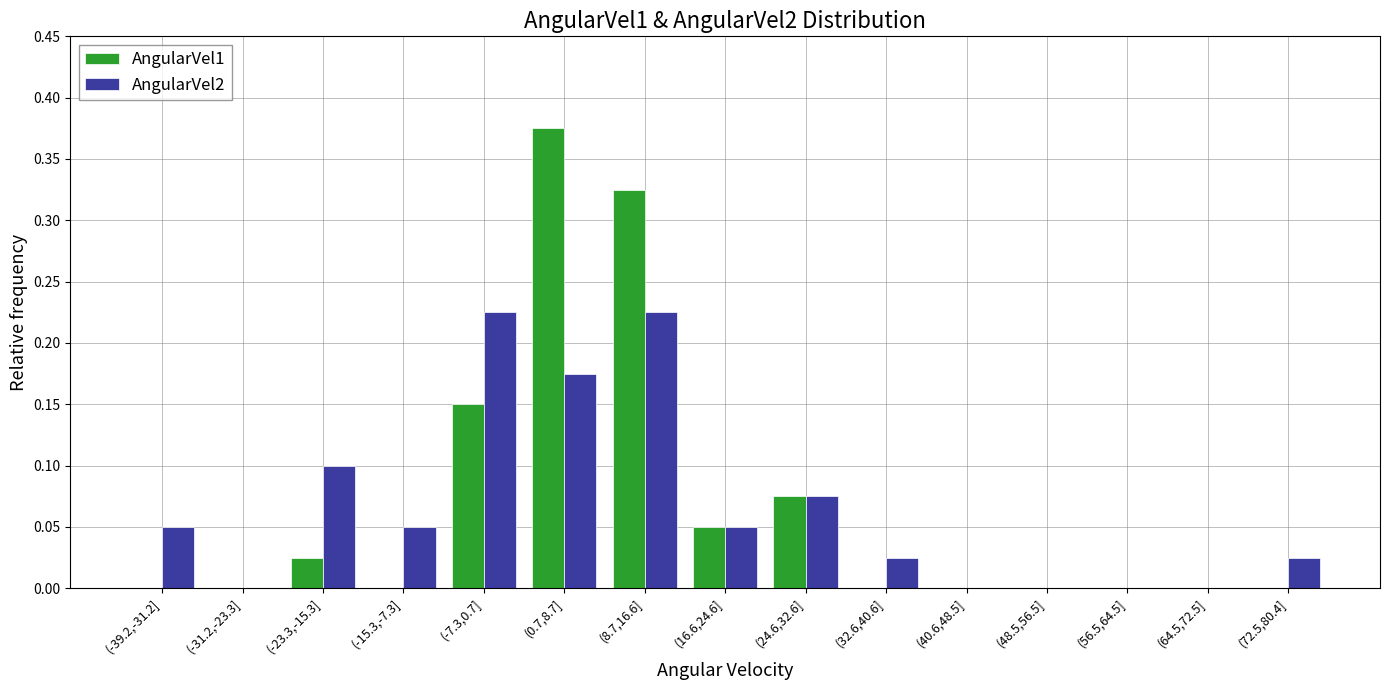

What is the sum of all AngularVel2 values?

1.0